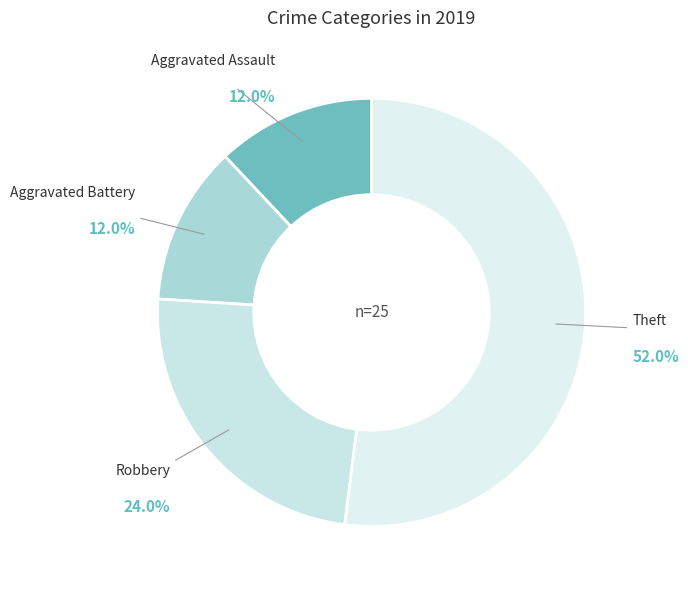

To the nearest percent, what percentage of the pie is Aggravated Battery?

12%